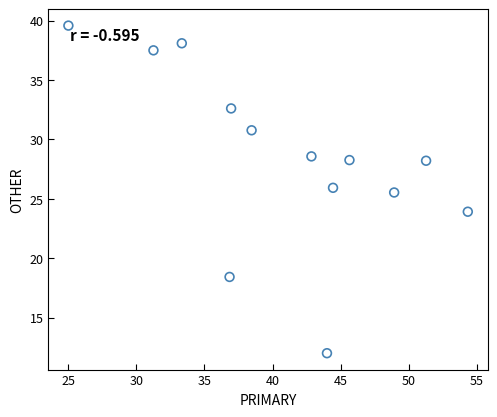

What Y value in the scatter plot is closest to 25?

25.5